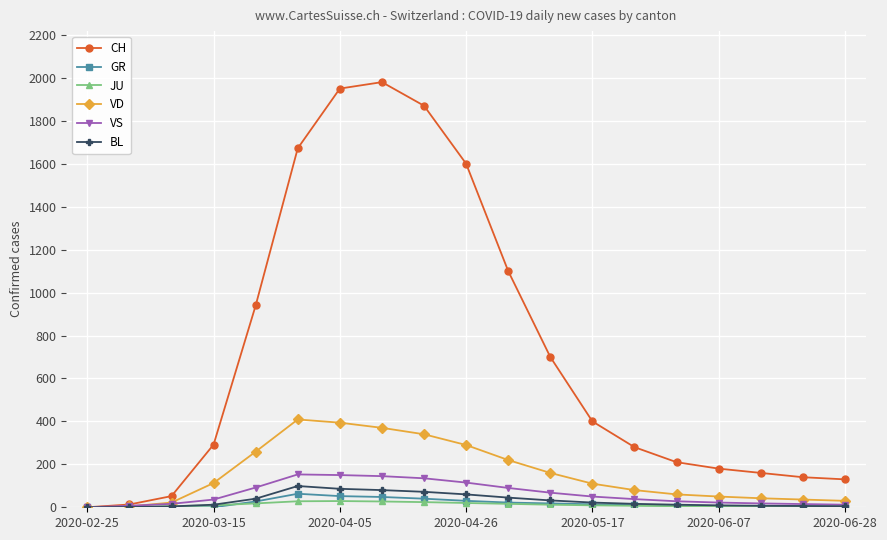

Which series has the largest range (max minus min)?

CH